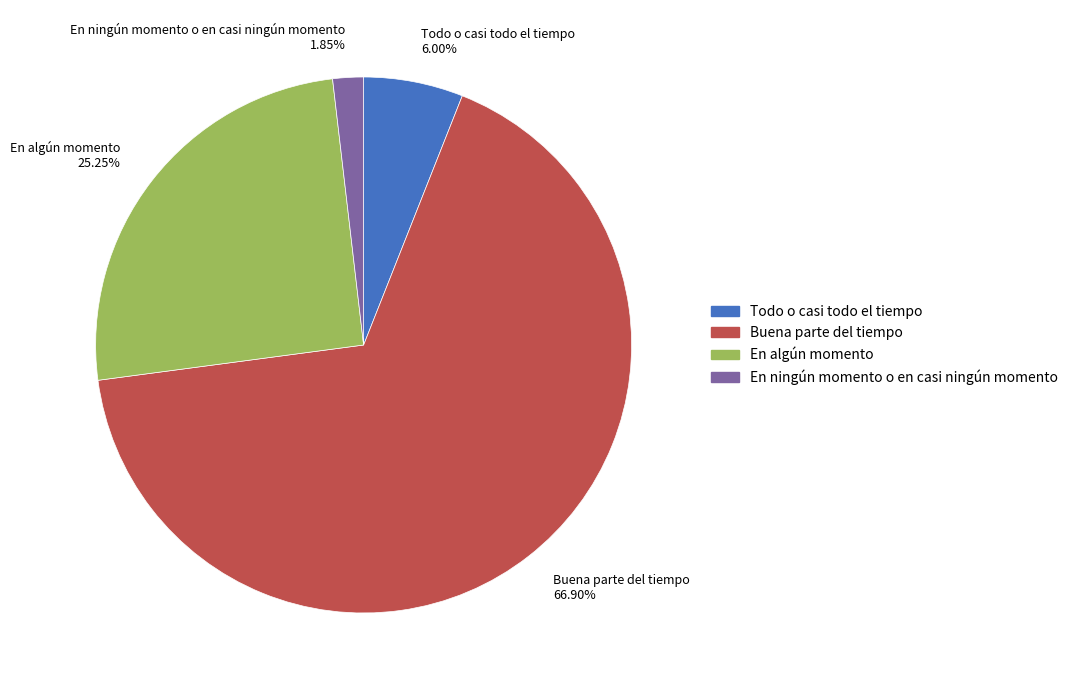

What percentage is the En ningún momento o en casi ningún momento slice, to the nearest percent?

2%